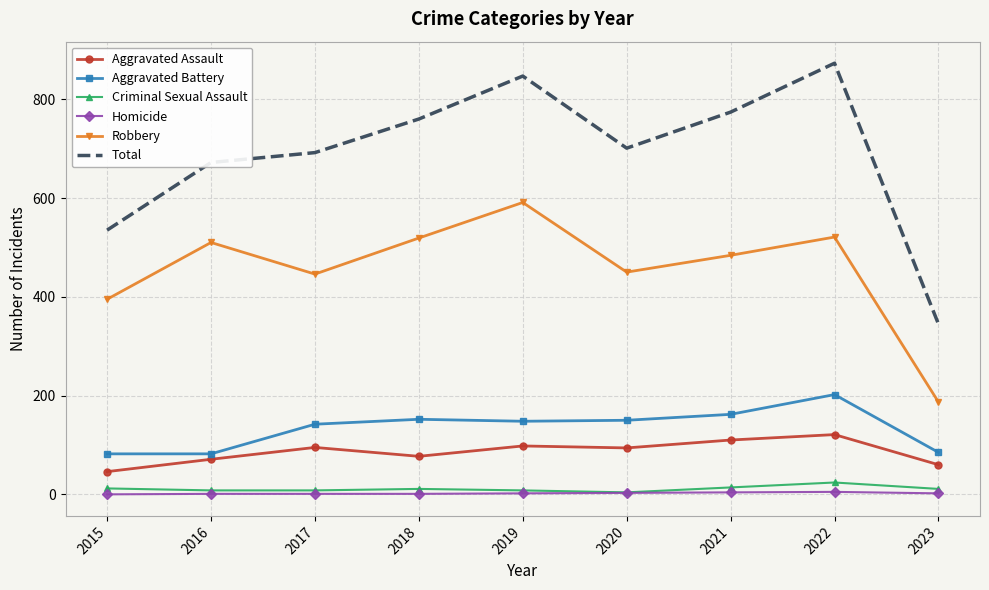

What are all the series names shown in the legend?

Aggravated Assault, Aggravated Battery, Criminal Sexual Assault, Homicide, Robbery, Total